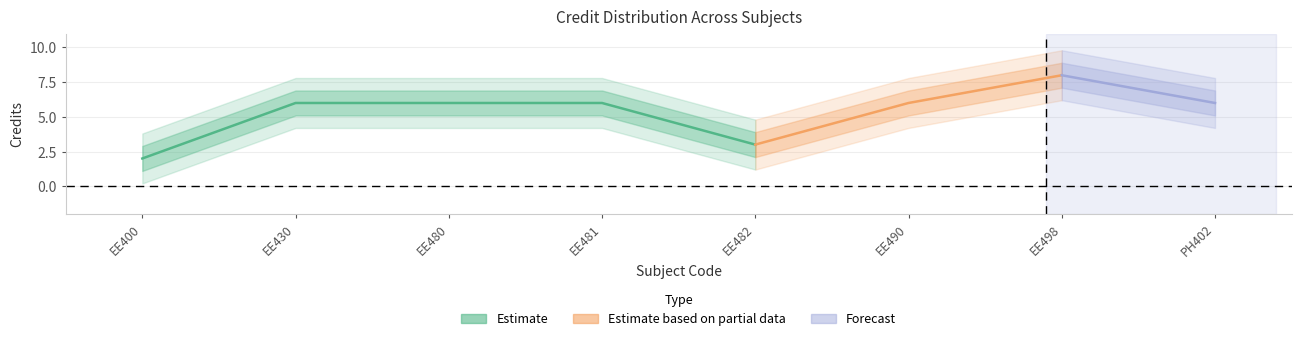

What value does the data have at EE481?

6